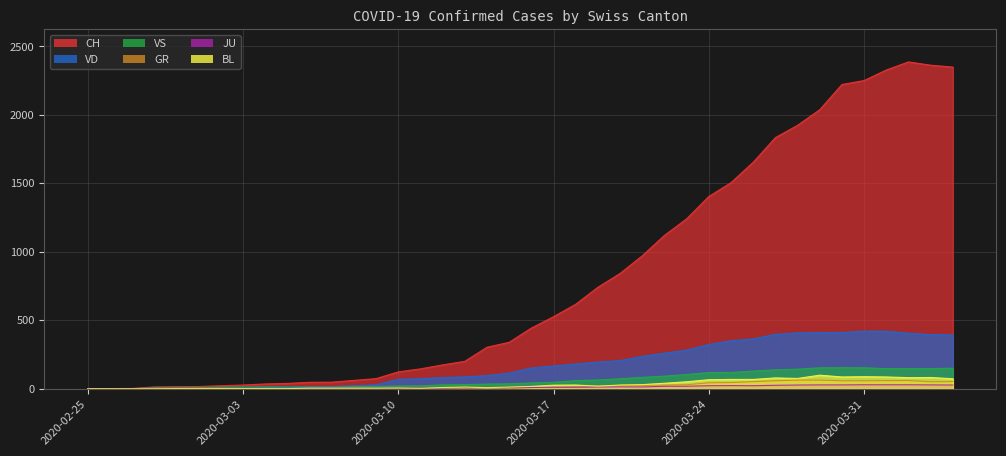

Which series has the largest total across all categories?

CH